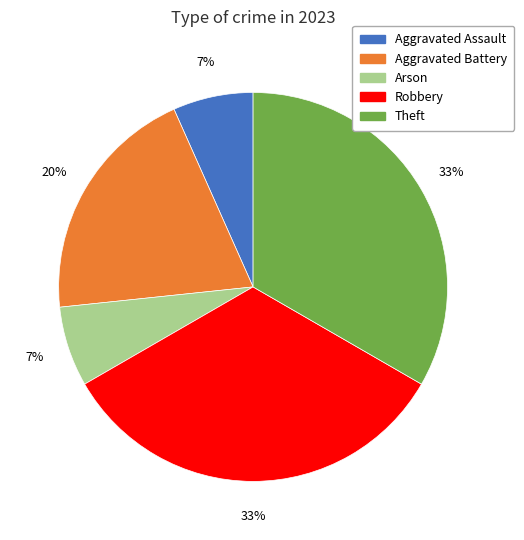

What percentage is the Arson slice, to the nearest percent?

7%